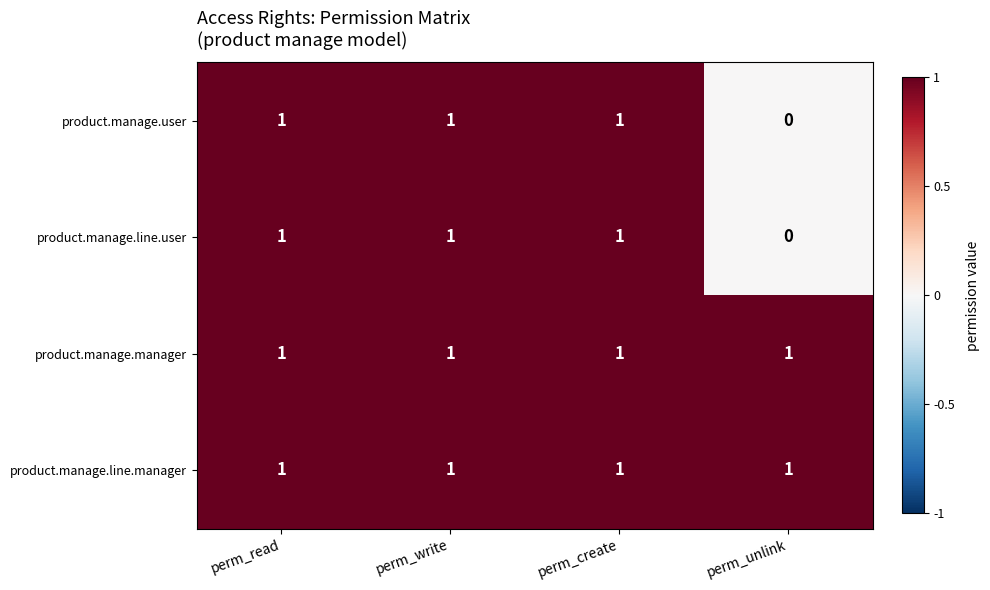

Which label corresponds to the smallest value in the chart?

perm_unlink